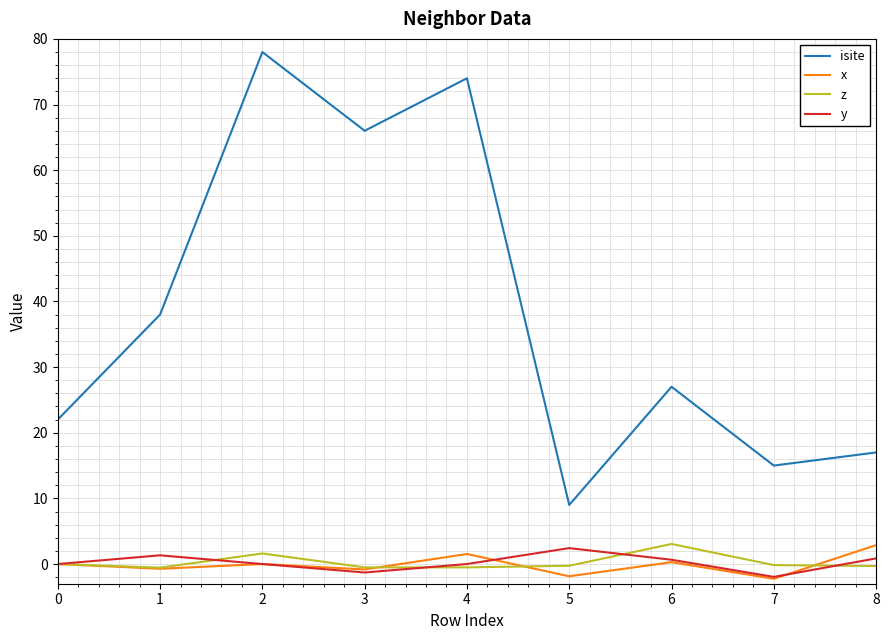

What is the average value of the x series?

-0.1